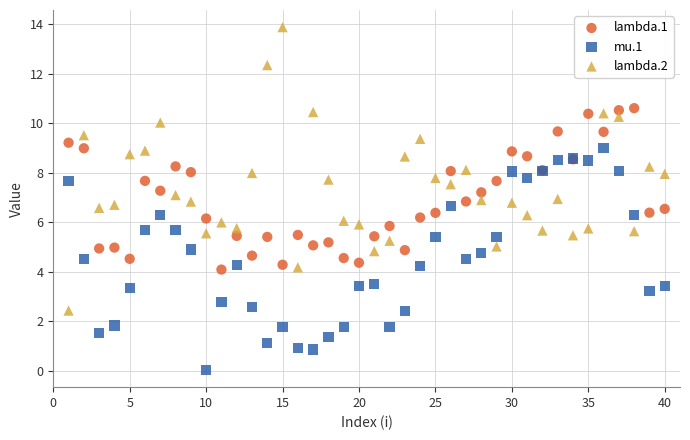

Which series reaches the maximum Y coordinate?

lambda.2